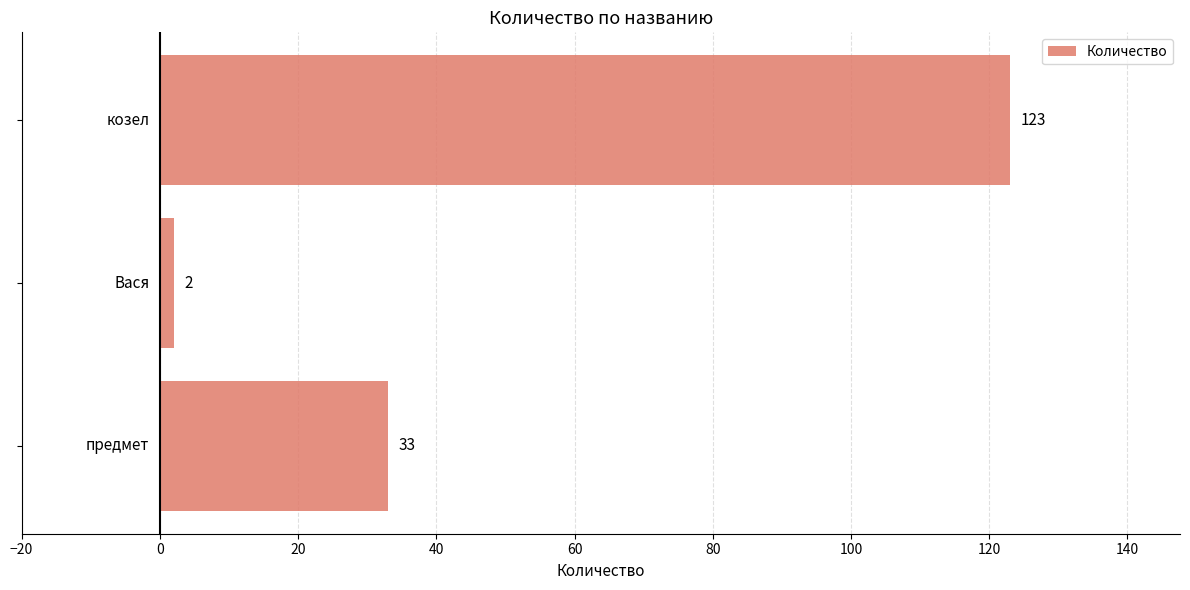

Count the number of data series in this chart.

1